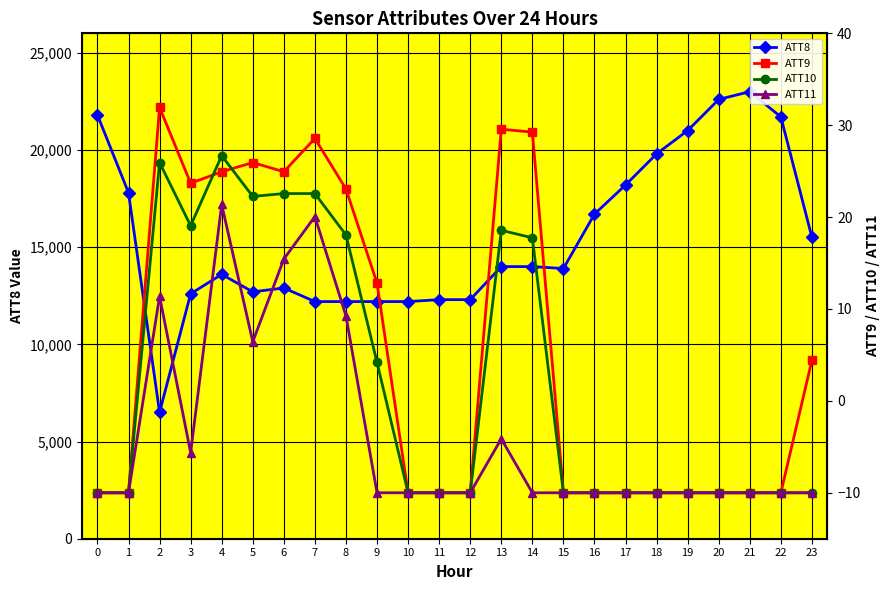

At how many categories does at least one series exceed 1431?

24